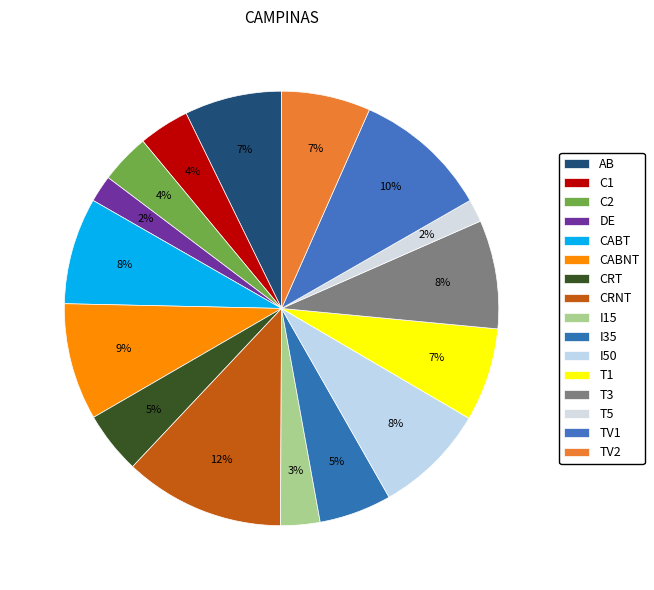

What percentage is the CABT slice, to the nearest percent?

8%